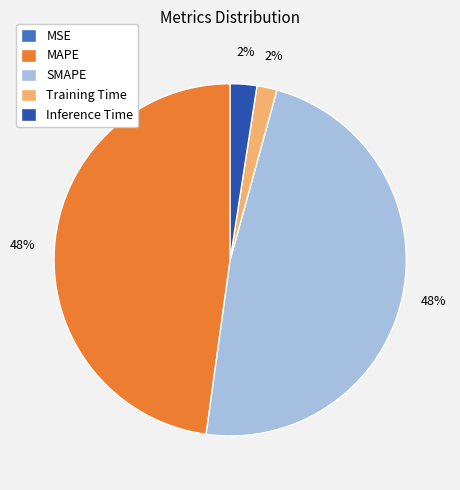

Does MAPE represent more than half of the total?

No